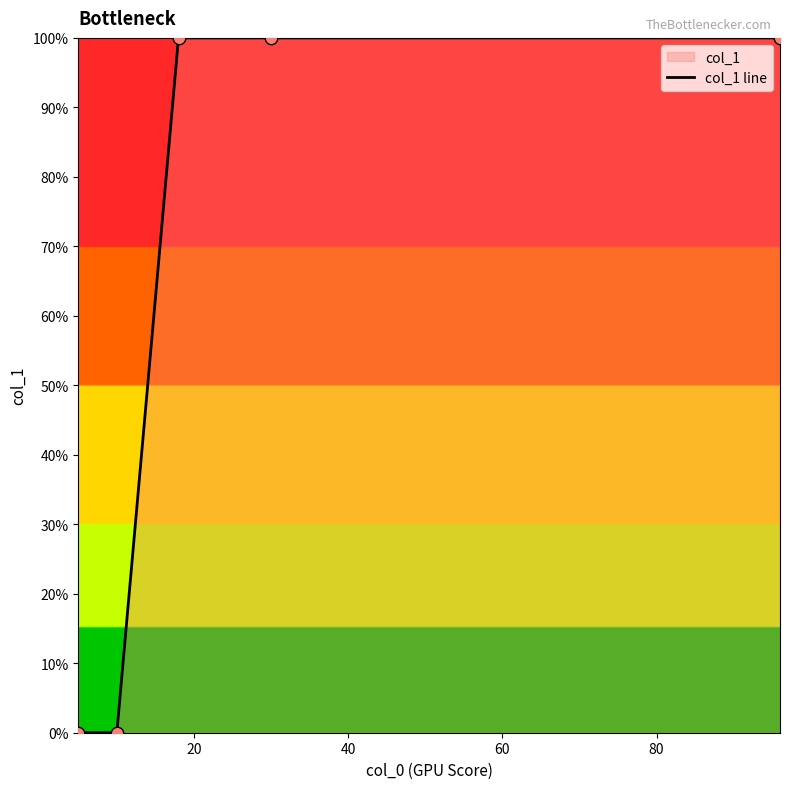

Between 60 and 40, which is larger?

60